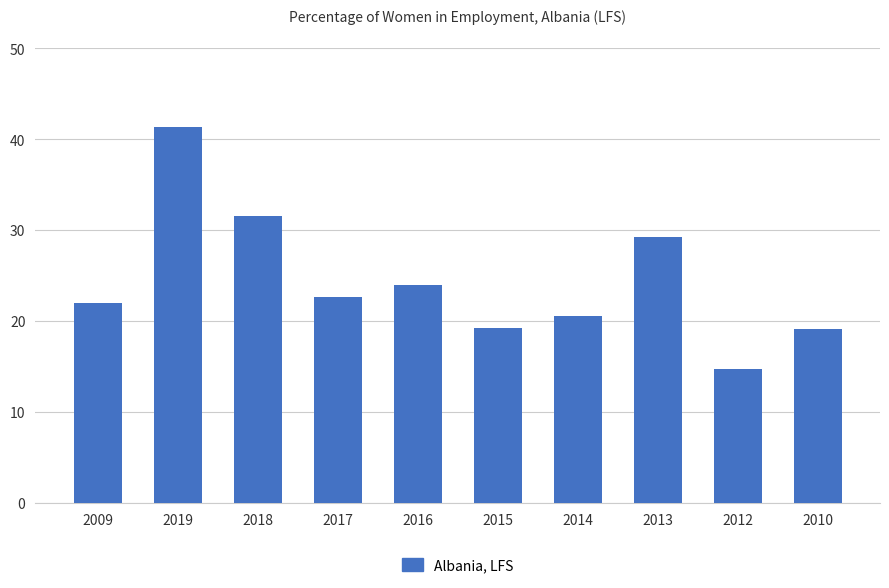

What is the difference between the maximum and second lowest values?

22.2